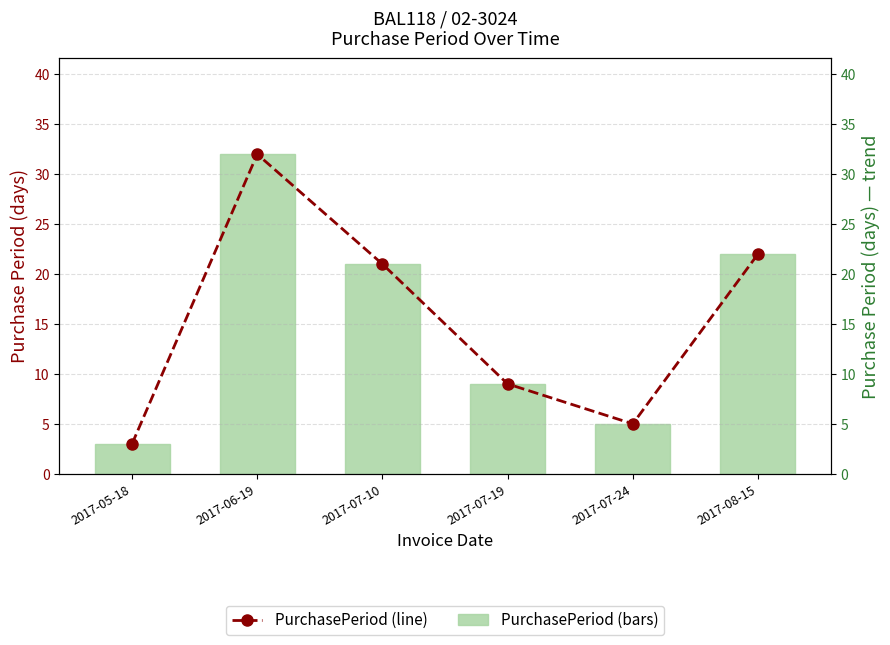

What is the label of the 4th bar from the left?

2017-07-19